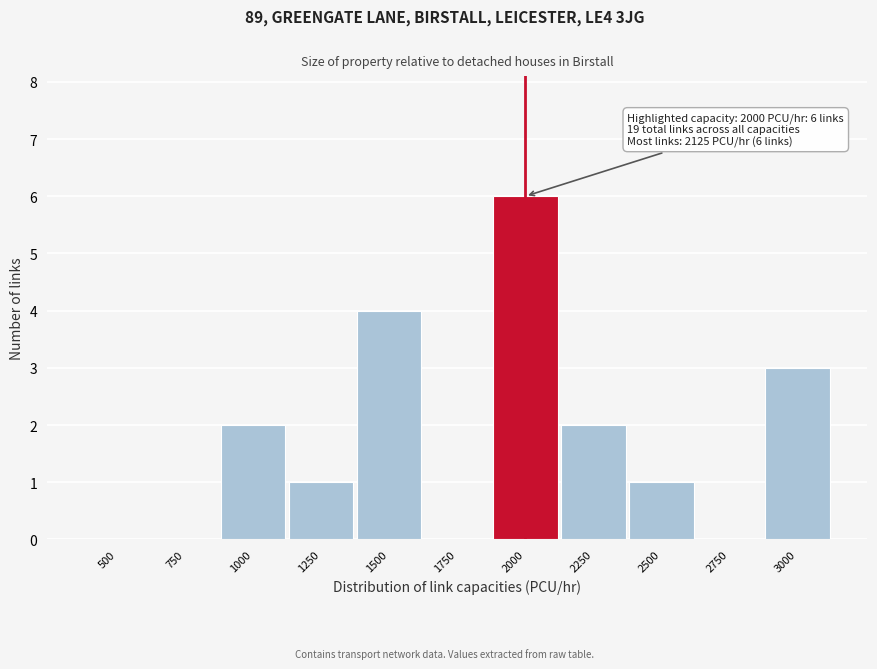

Reading left to right, extract all data points from this chart.

500=0	750=0	1000=2	1250=1	1500=4	1750=0	2000=6	2250=2	2500=1	2750=0	3000=3